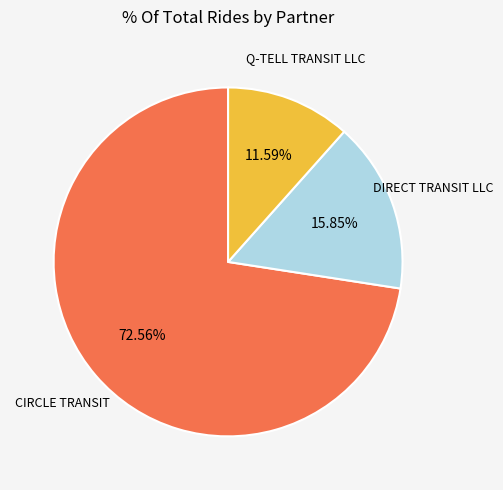

Which slice represents more than half of the pie?

CIRCLE TRANSIT